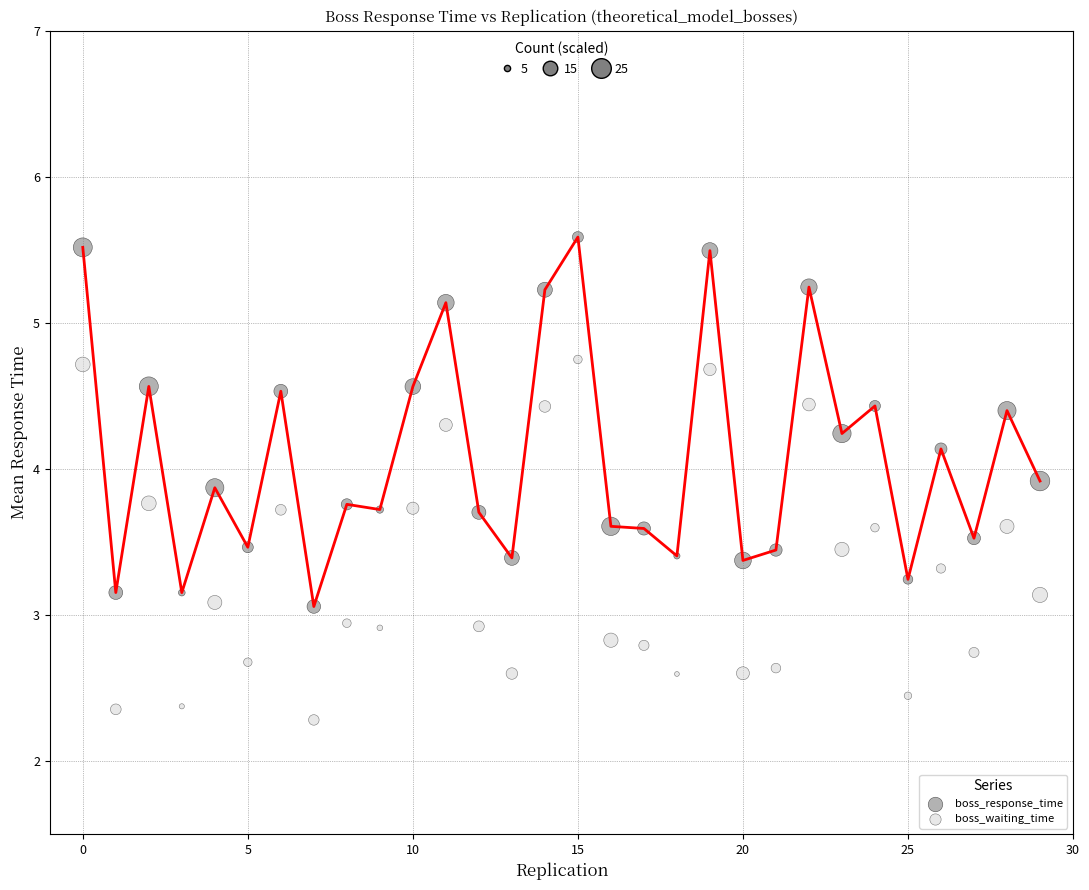

How many data points are displayed?

60